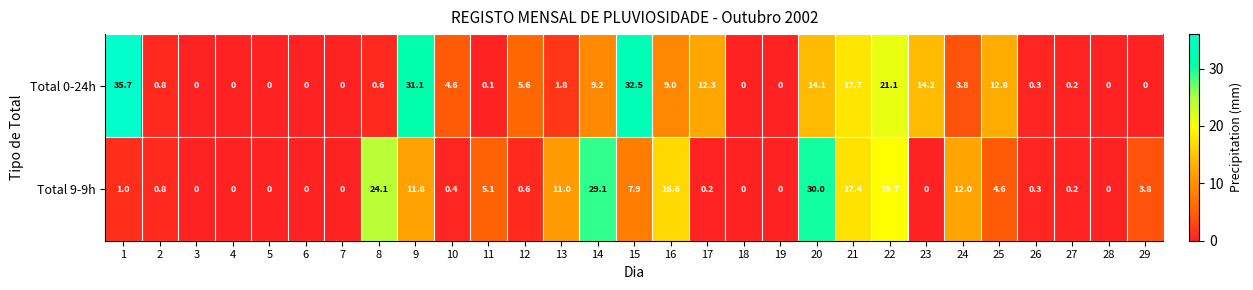

Where is Total 0-24h nearest to the value 17?

21